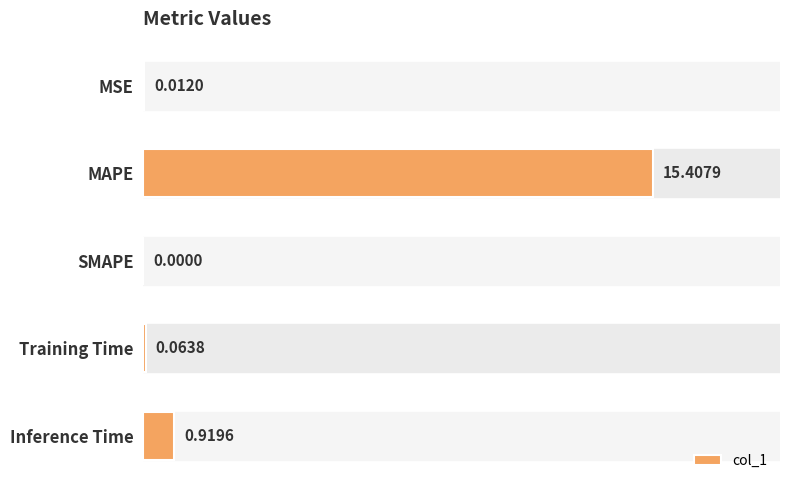

Where is the data nearest to the value 7?

Inference Time